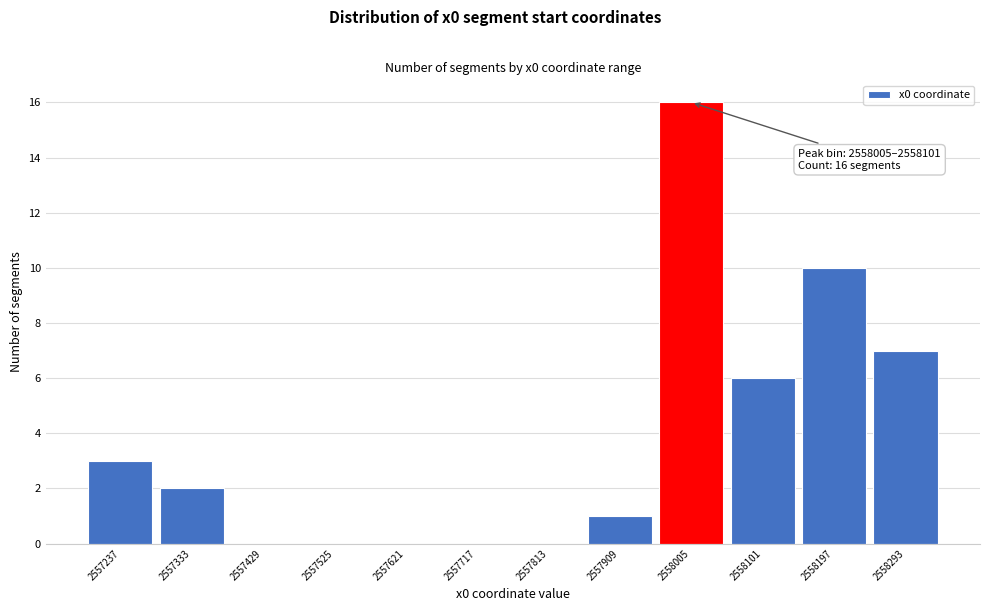

Reading right to left, list all the values displayed in this chart.

2558293=7	2558197=10	2558101=6	2558005=16	2557909=1	2557813=0	2557717=0	2557621=0	2557525=0	2557429=0	2557333=2	2557237=3